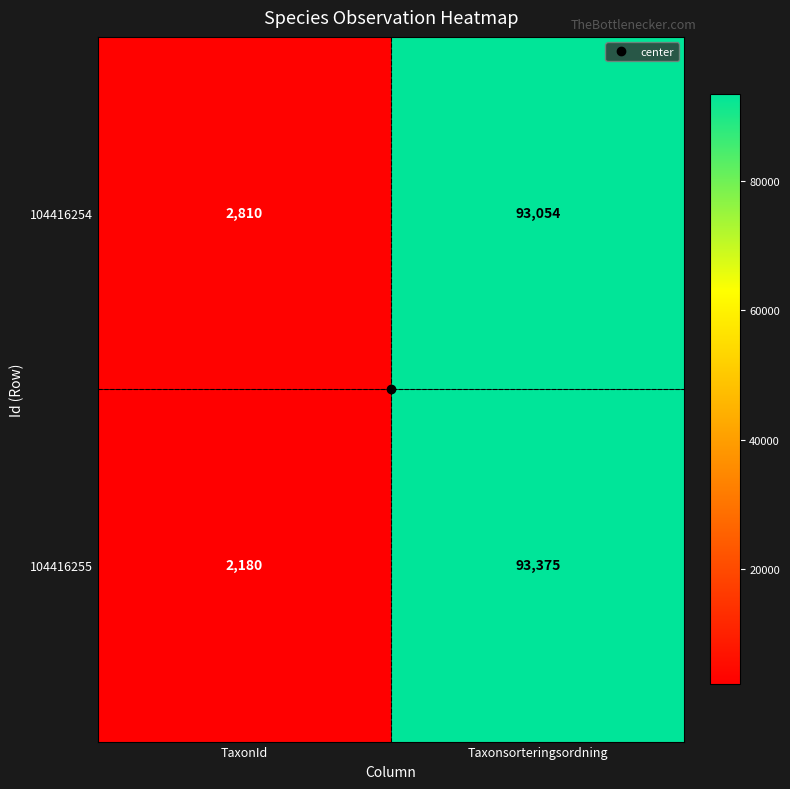

List the series in order of their peak value, lowest first.

104416254, 104416255